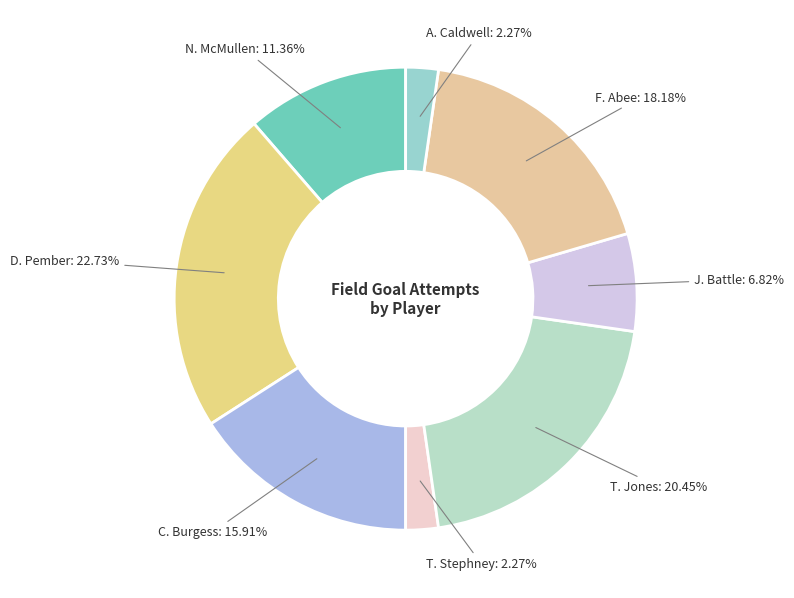

To the nearest percent, what is the difference between the largest and smallest slice percentages?

20%